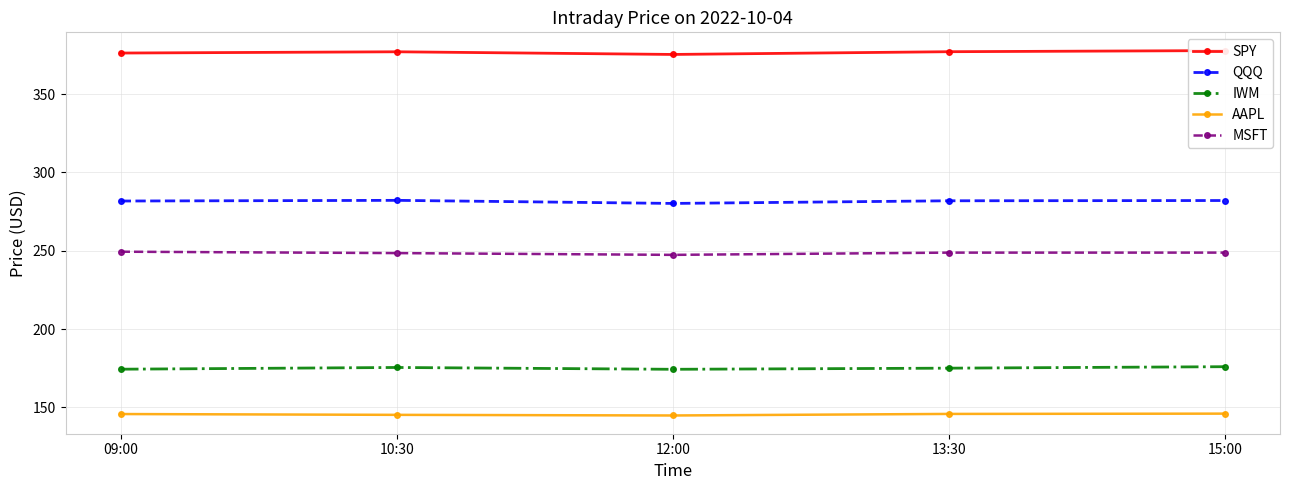

What are all the series names shown in the legend?

SPY, QQQ, IWM, AAPL, MSFT